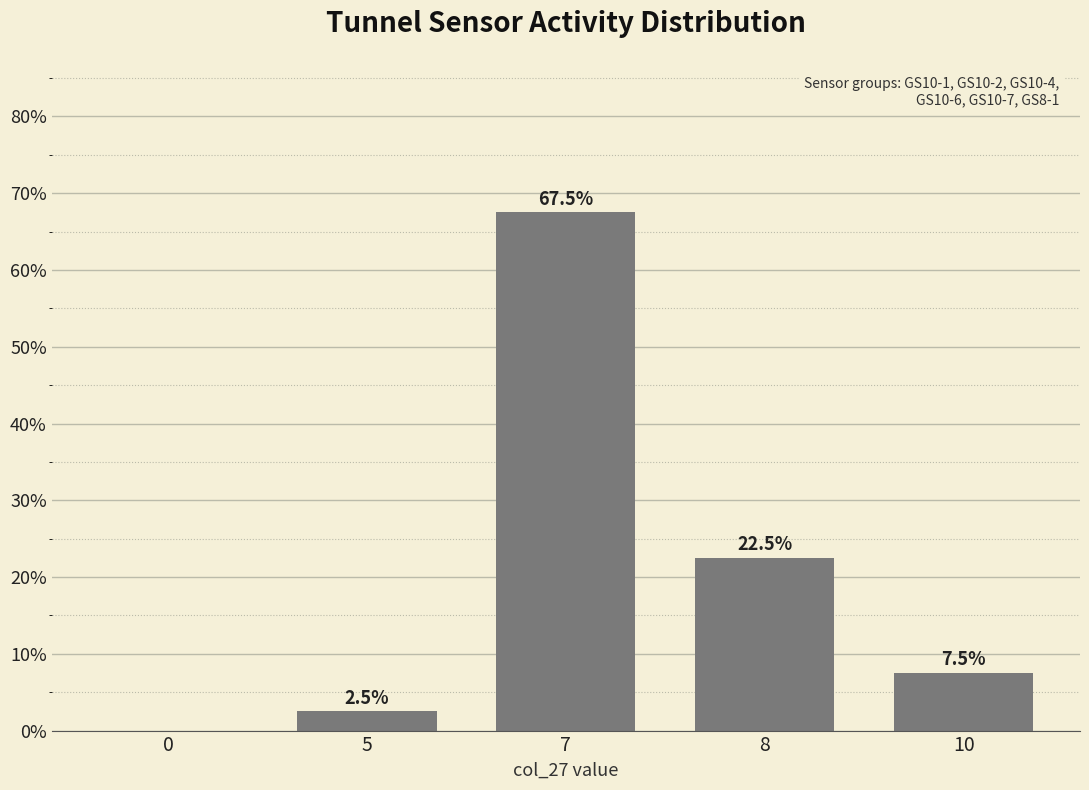

At which category does the chart reach its peak across all series?

7